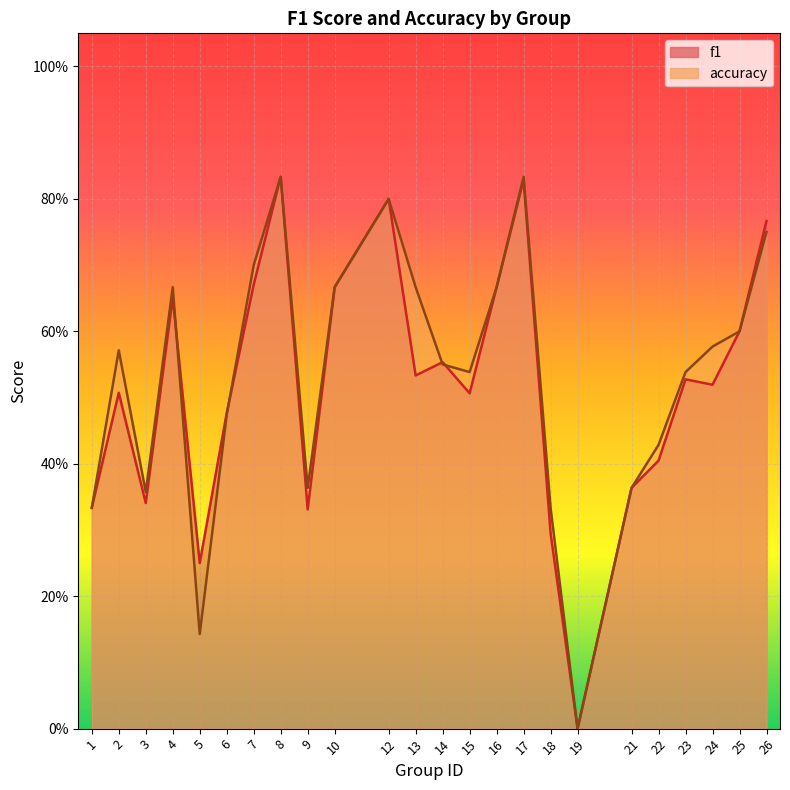

Is it true that f1 equals 0.3 at 26?

False